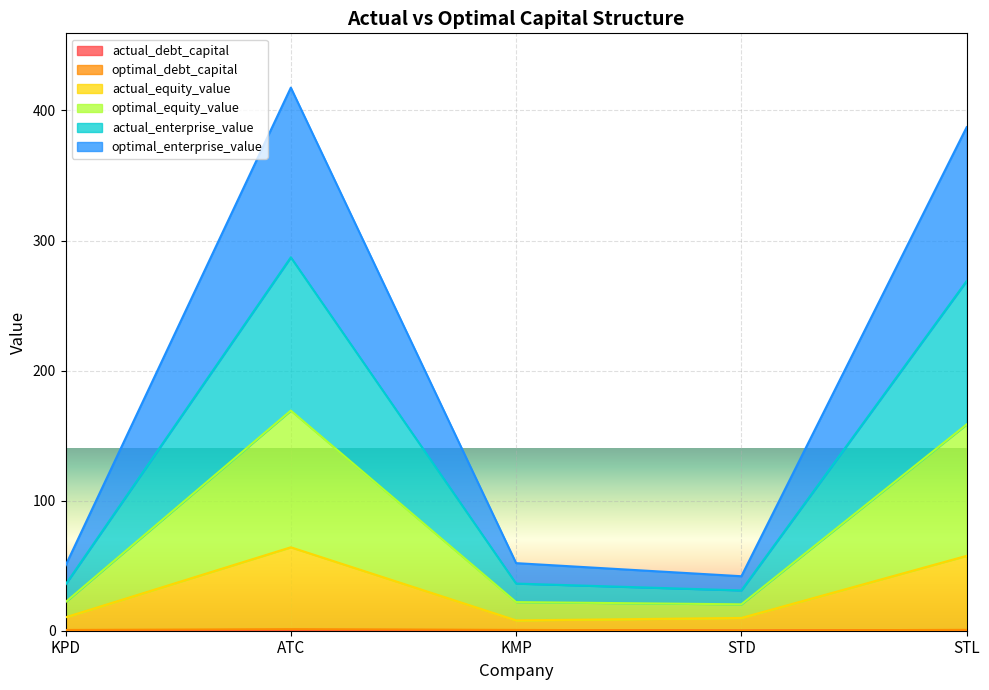

True or false: optimal_enterprise_value and actual_enterprise_value intersect in this chart.

False